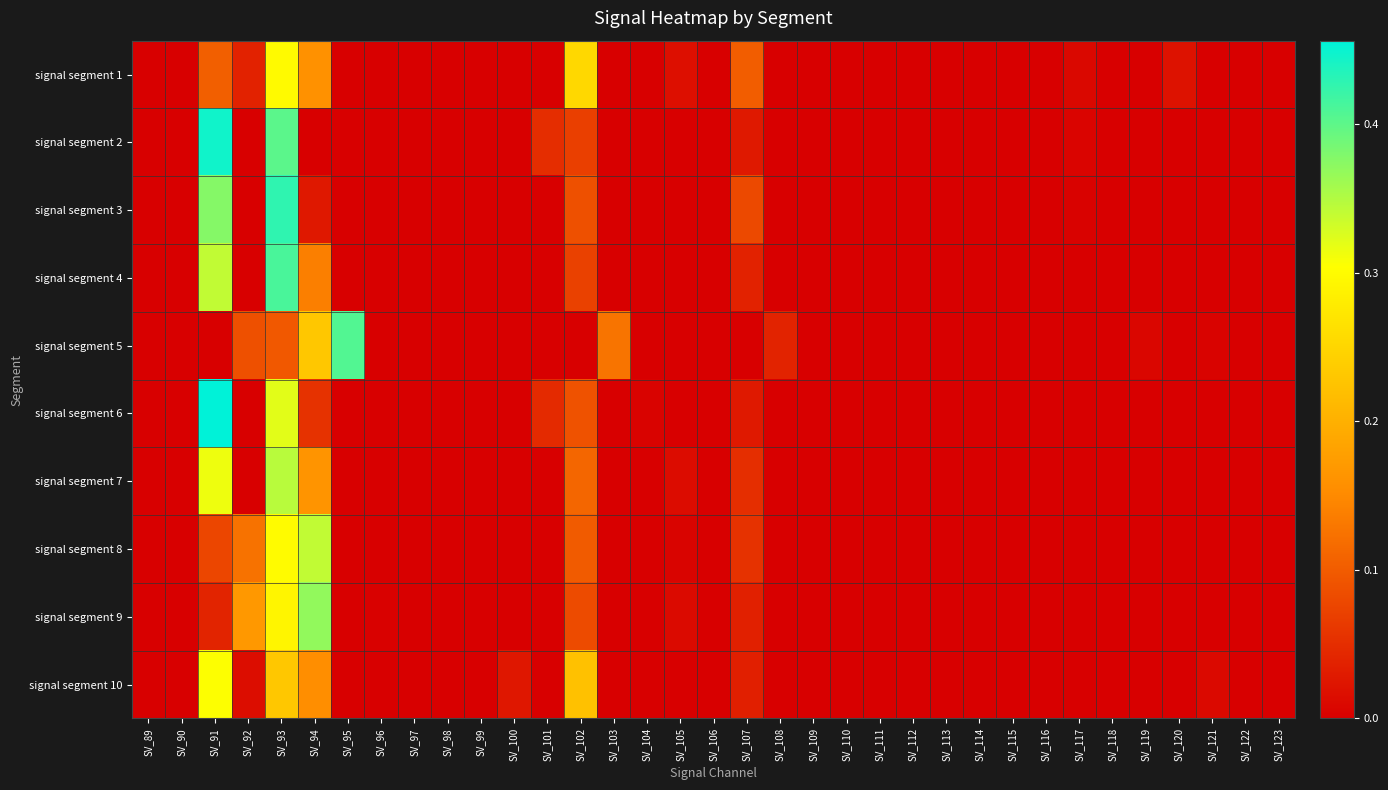

At which category is the sum across all series the highest?

SV_93